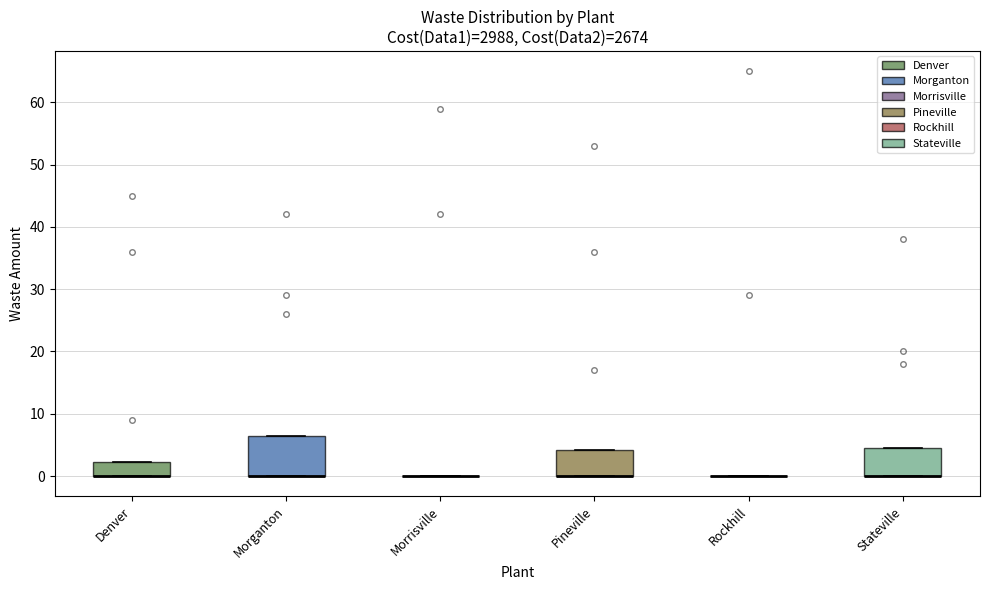

Reading left to right, read every box against the y-axis: the position of its median line, the range the box covers, and the ends of its whiskers. The values are not printed on the chart, so give them approximately, as read against the axis.

Denver: median 0 (drawn on the box's lower edge), box 0 to 2, whiskers 0 to 2
Morganton: median 0 (drawn on the box's lower edge), box 0 to 7, whiskers 0 to 7
Morrisville: box collapsed to a line at 0, whiskers 0 to 0
Pineville: median 0 (drawn on the box's lower edge), box 0 to 4, whiskers 0 to 4
Rockhill: box collapsed to a line at 0, whiskers 0 to 0
Stateville: median 0 (drawn on the box's lower edge), box 0 to 5, whiskers 0 to 5